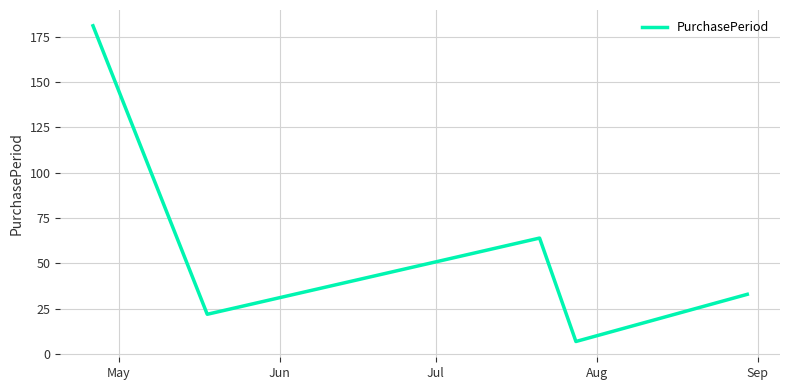

What is the sum of all values?

307